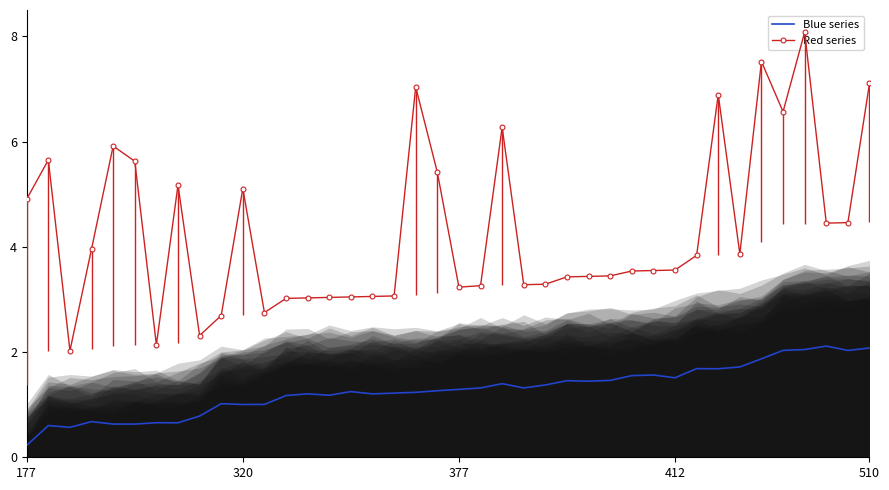

What is the minimum value shown in the chart?

0.2